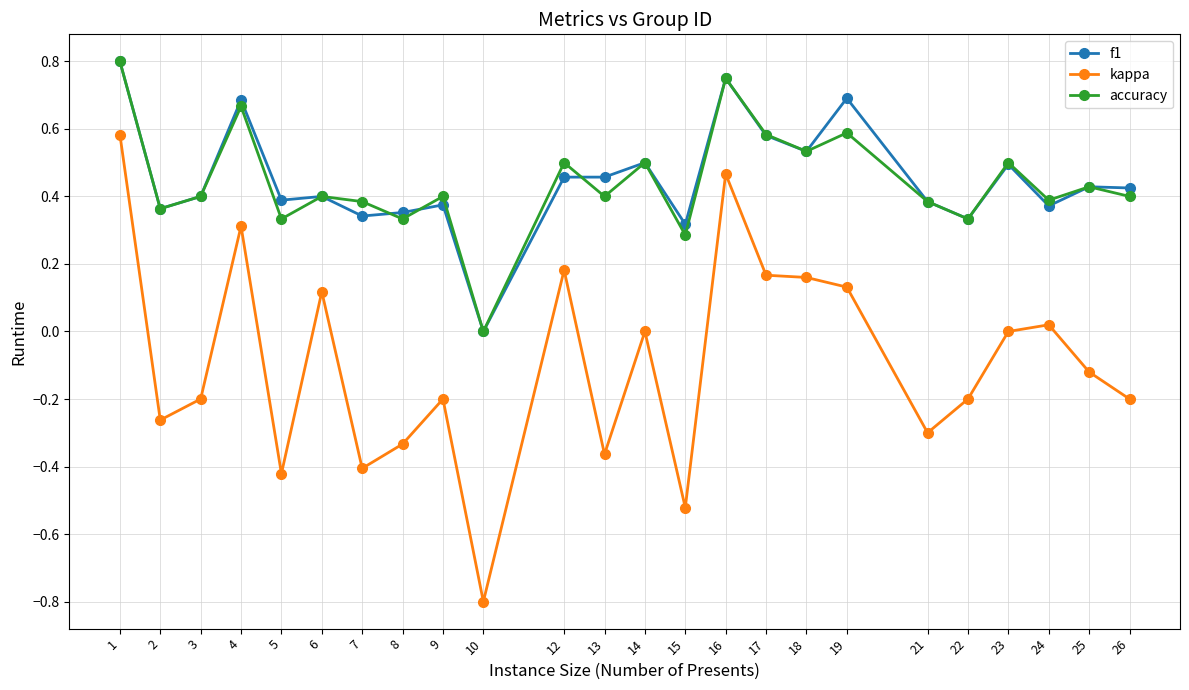

Count the number of data series in this chart.

3